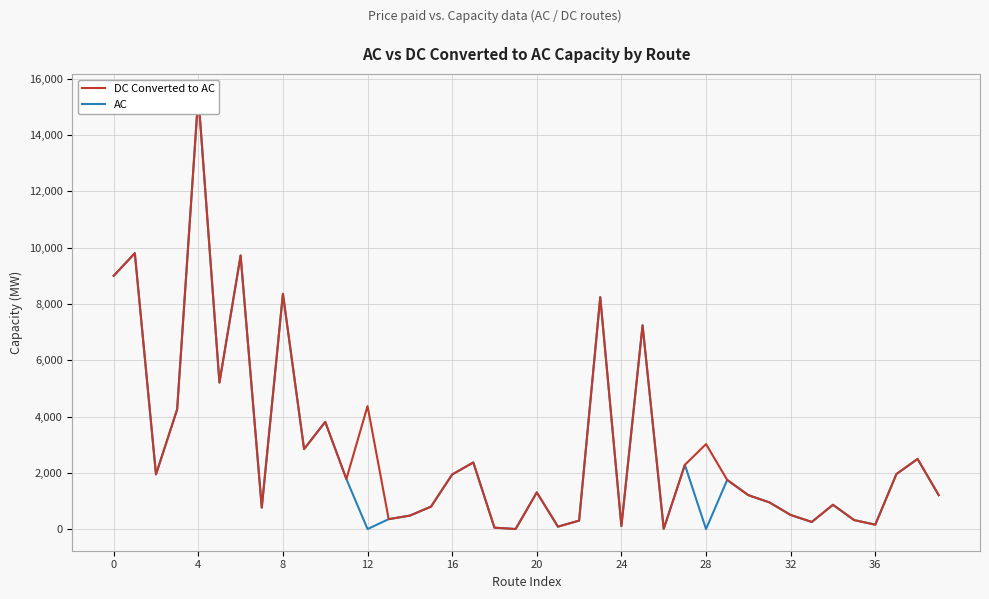

What is the sum of all DC Converted to AC values?

117454.7